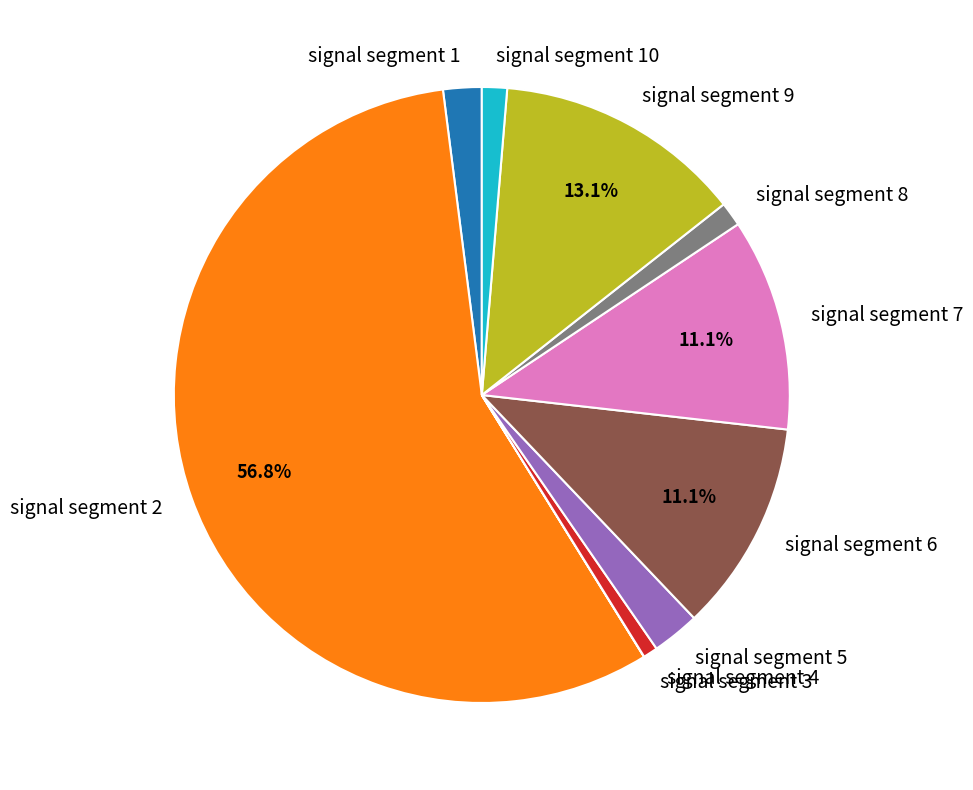

What portion of the pie excludes signal segment 4?

99.2%